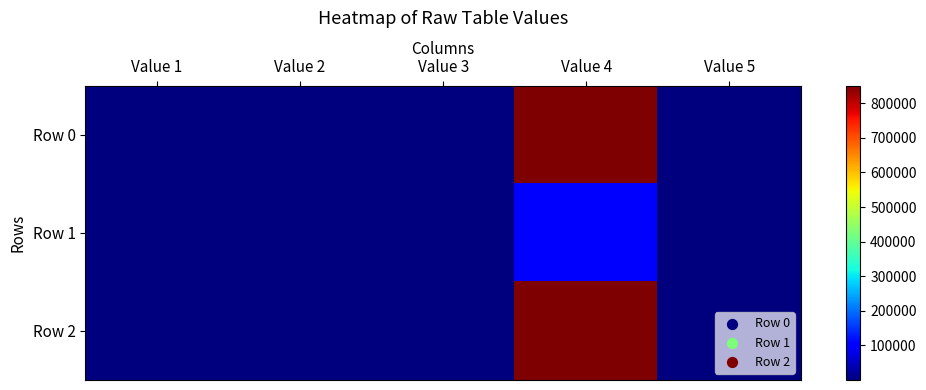

At how many categories does at least one series exceed 371109?

1